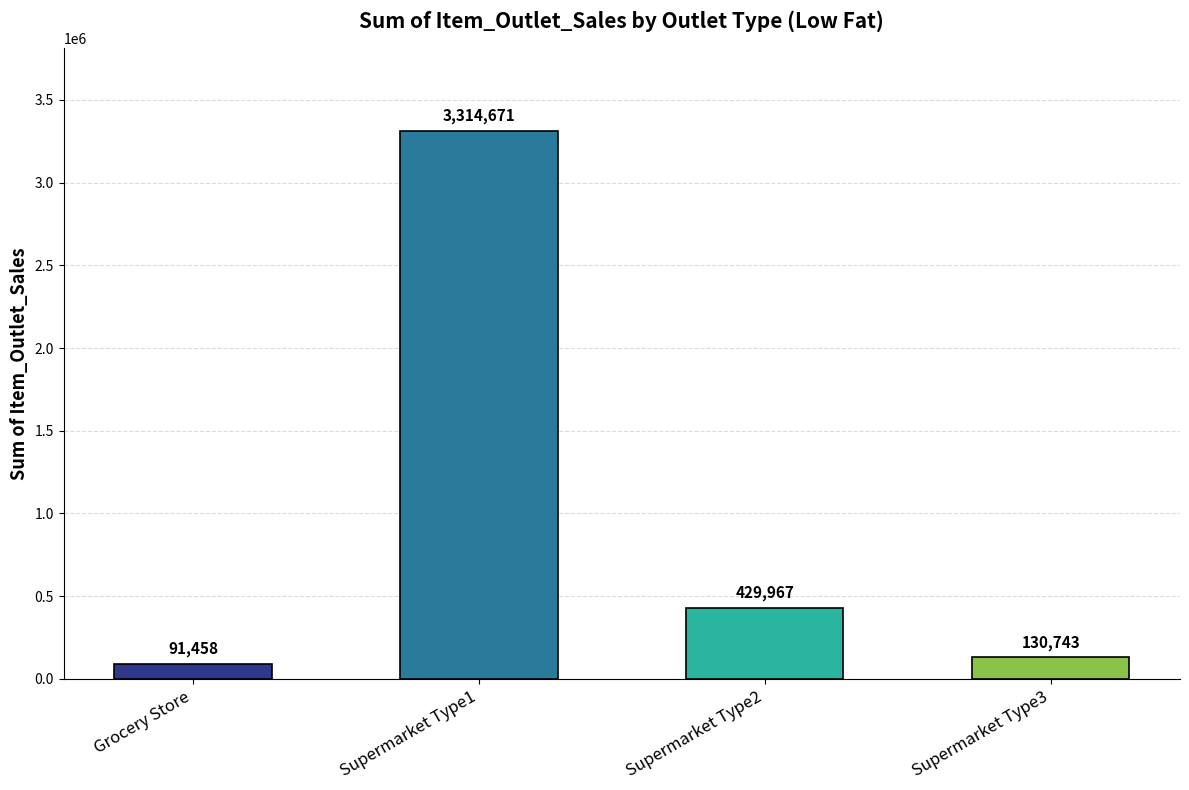

Approximately how many times larger is the value at Grocery Store compared to Supermarket Type3?

0.7